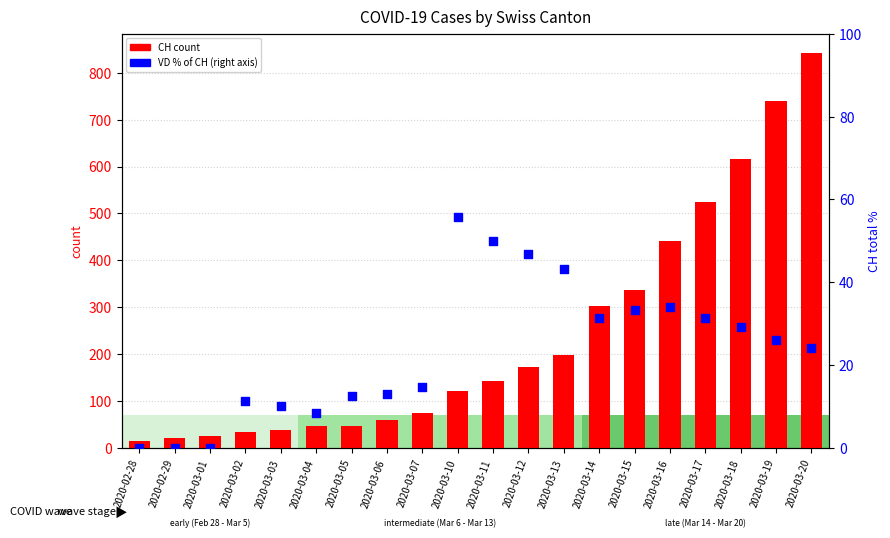

Which series has the largest Y range (max minus min)?

CH